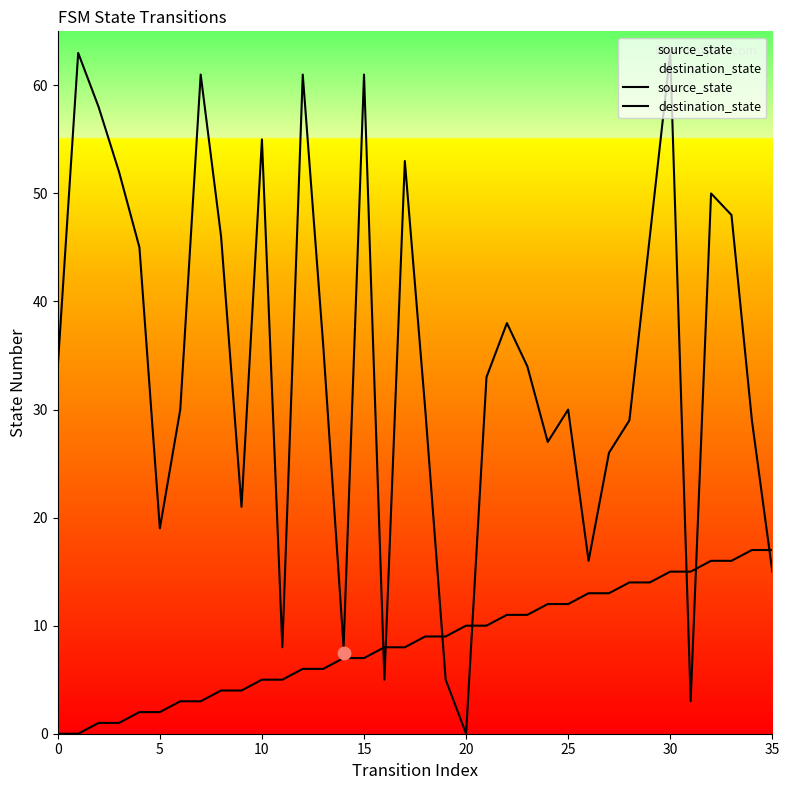

What is the total value across all series at 34?

46